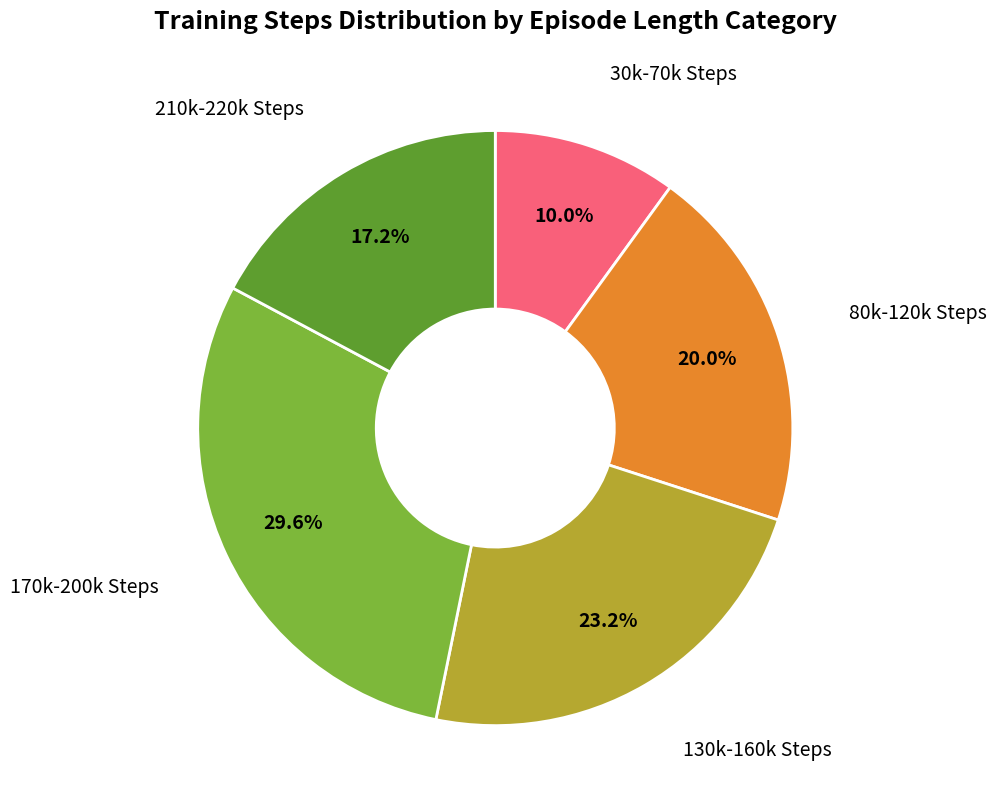

How many slices are in this pie chart?

5